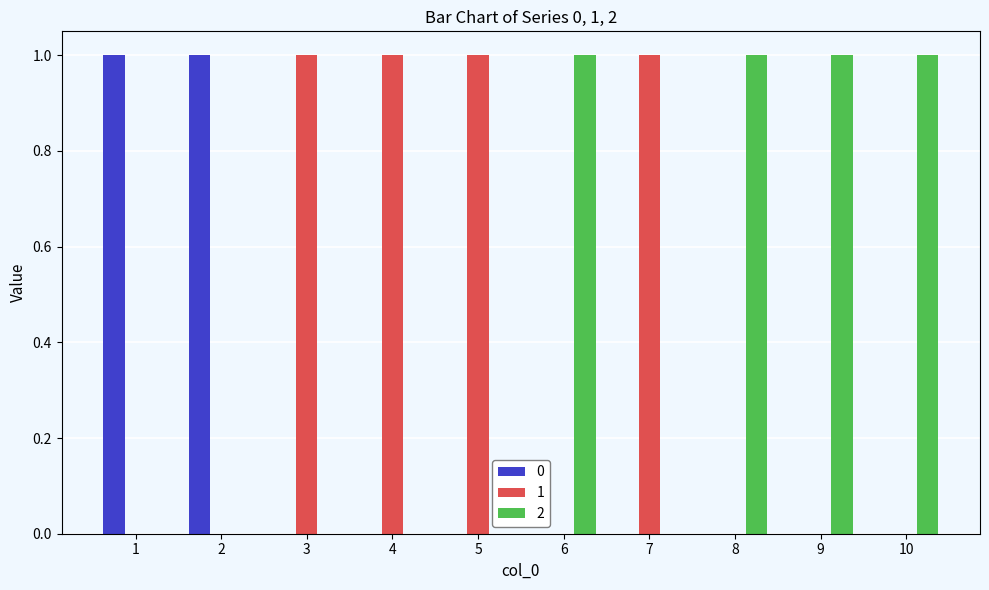

How many groups of bars are there?

10